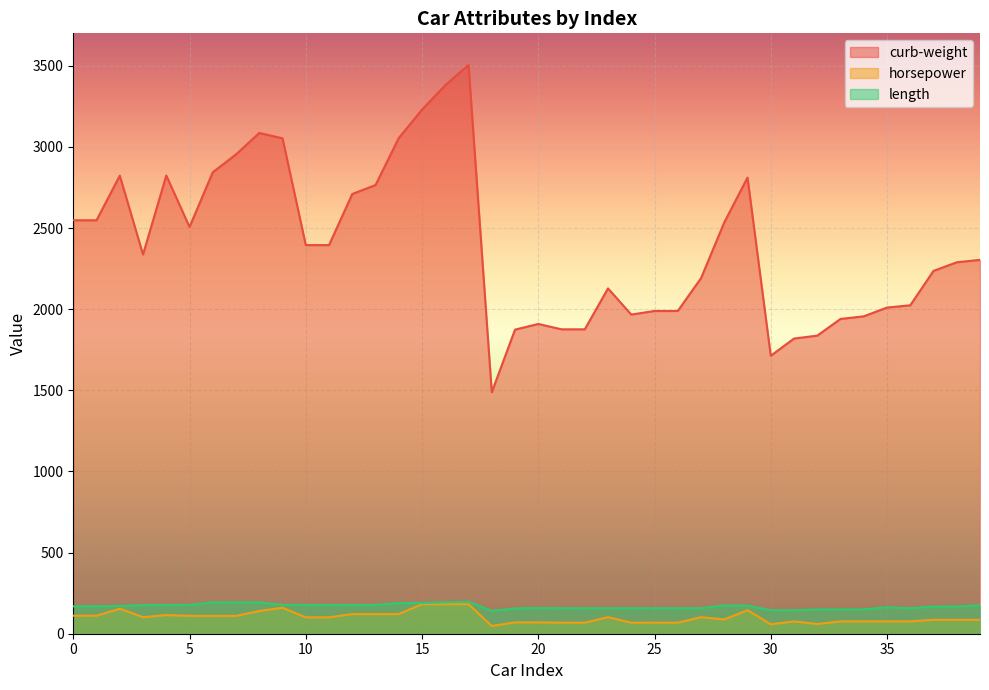

How many lines are shown in the chart?

3